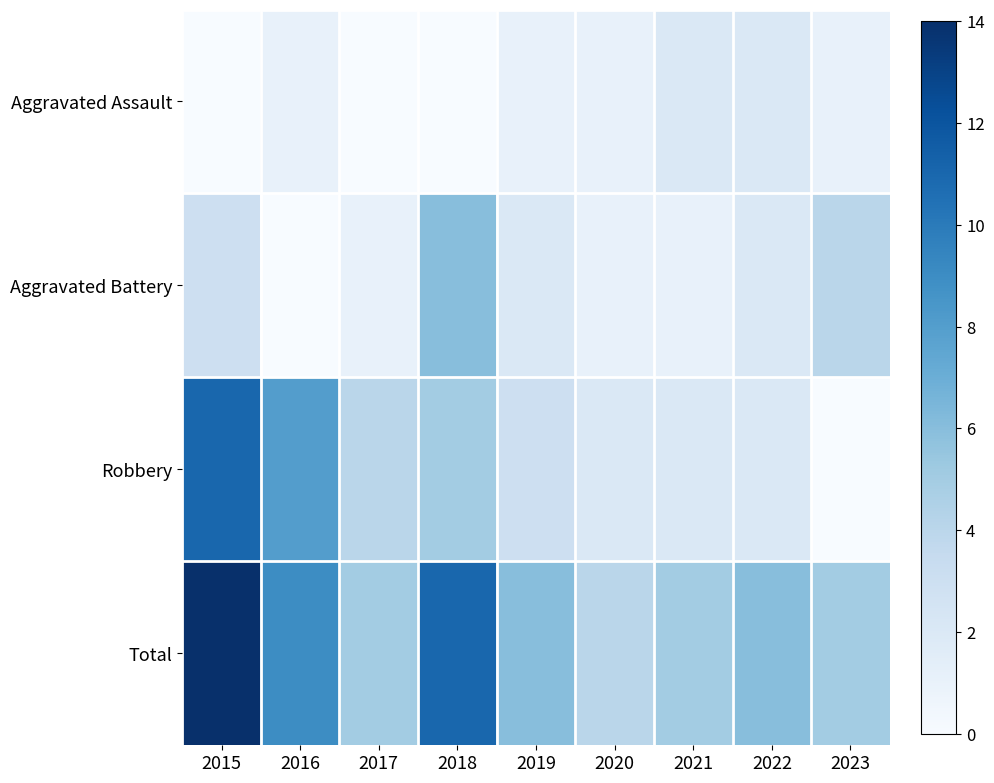

Reading right to left, list all the values displayed in this chart.

Aggravated Assault: 2023=1	2022=2	2021=2	2020=1	2019=1	2018=0	2017=0	2016=1	2015=0
Aggravated Battery: 2023=4	2022=2	2021=1	2020=1	2019=2	2018=6	2017=1	2016=0	2015=3
Robbery: 2023=0	2022=2	2021=2	2020=2	2019=3	2018=5	2017=4	2016=8	2015=11
Total: 2023=5	2022=6	2021=5	2020=4	2019=6	2018=11	2017=5	2016=9	2015=14